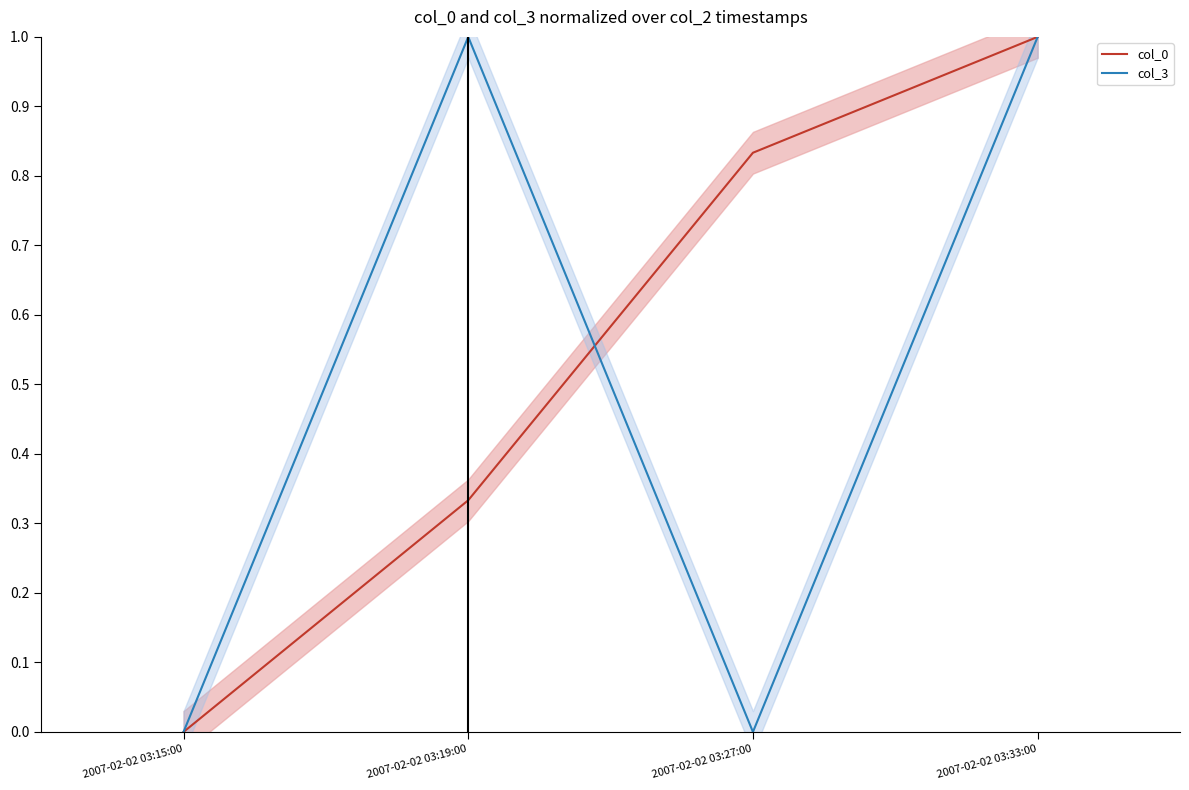

What is the label of the 4th point from the right?

2007-02-02 03:15:00